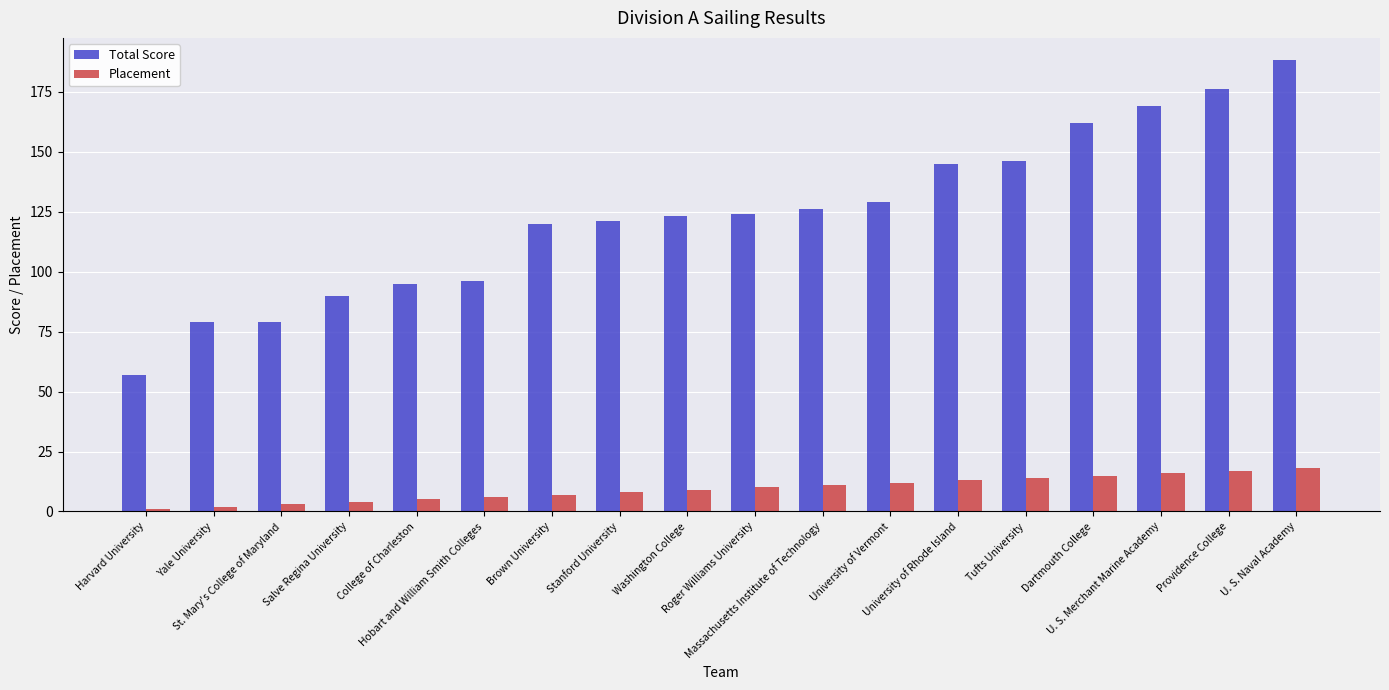

What is the difference between the Total Score values at Massachusetts Institute of Technology and Brown University?

6